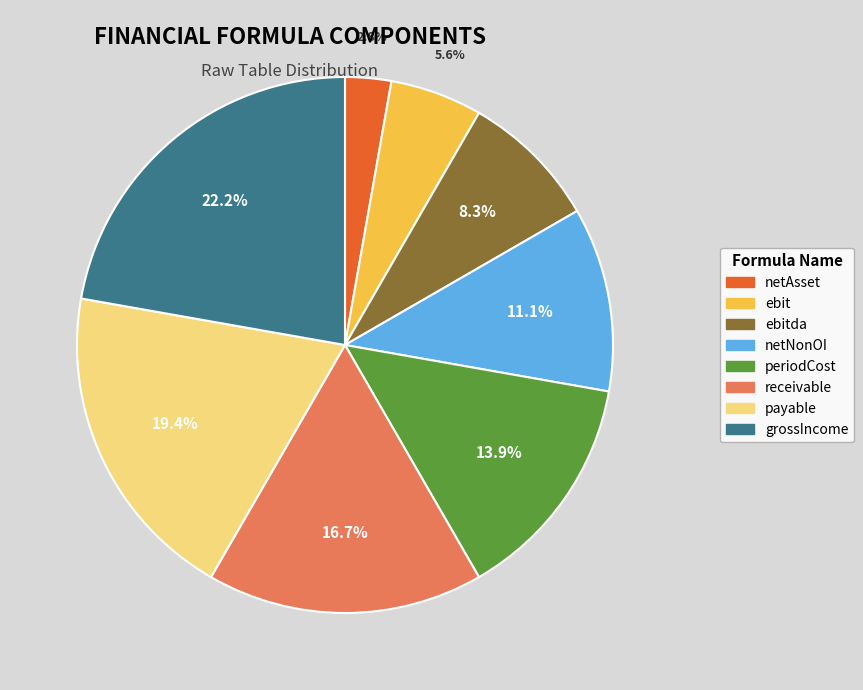

What percentage do periodCost and grossIncome together represent?

36.1%